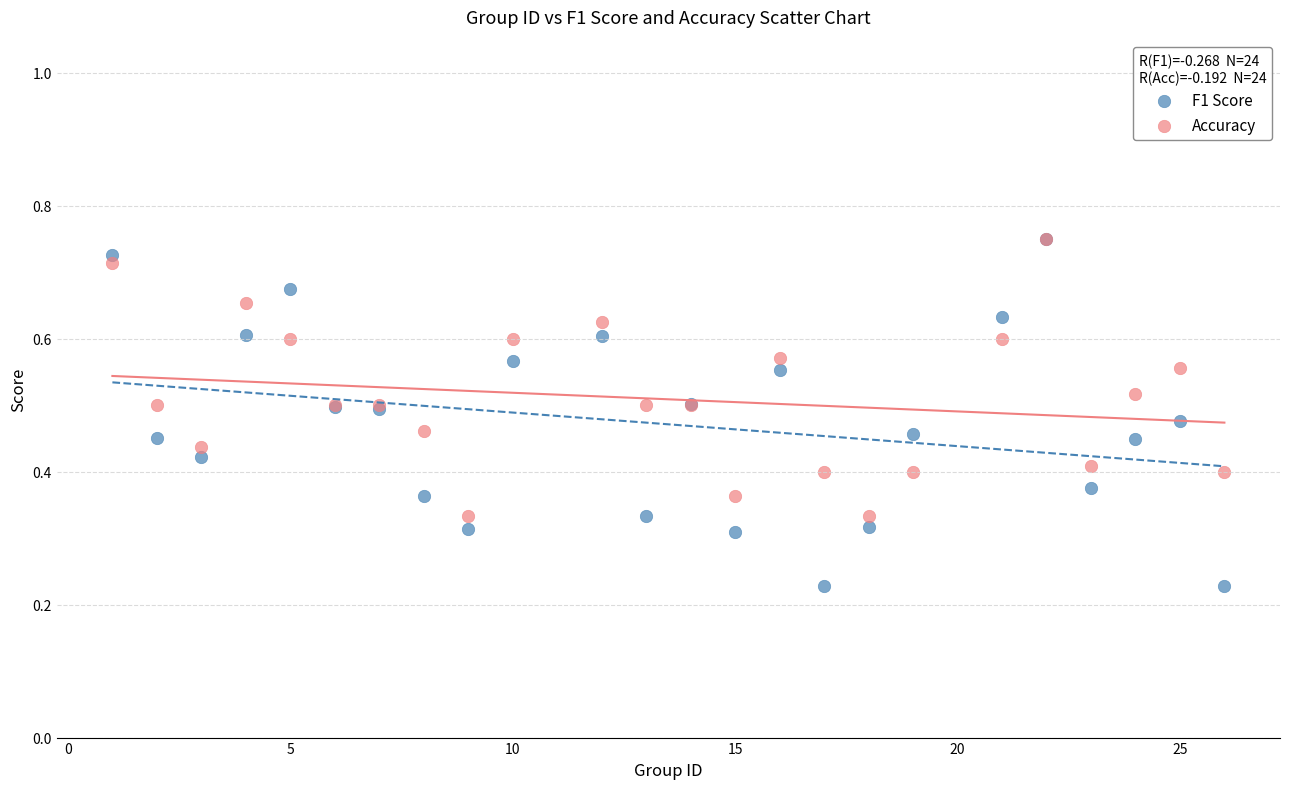

What are all the series names shown in the legend?

F1 Score, Accuracy